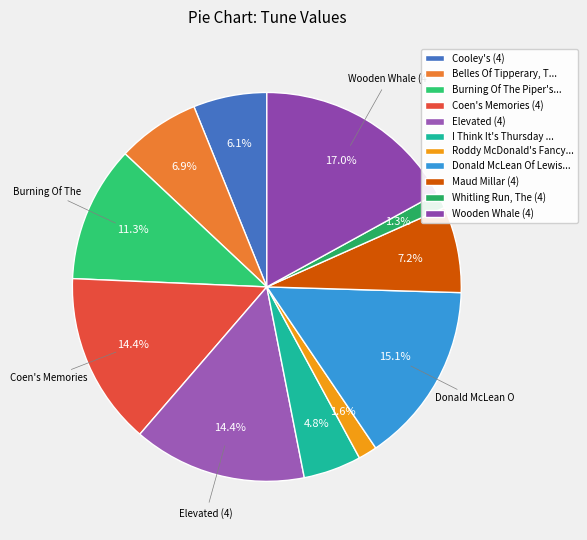

How many slices are in this pie chart?

11